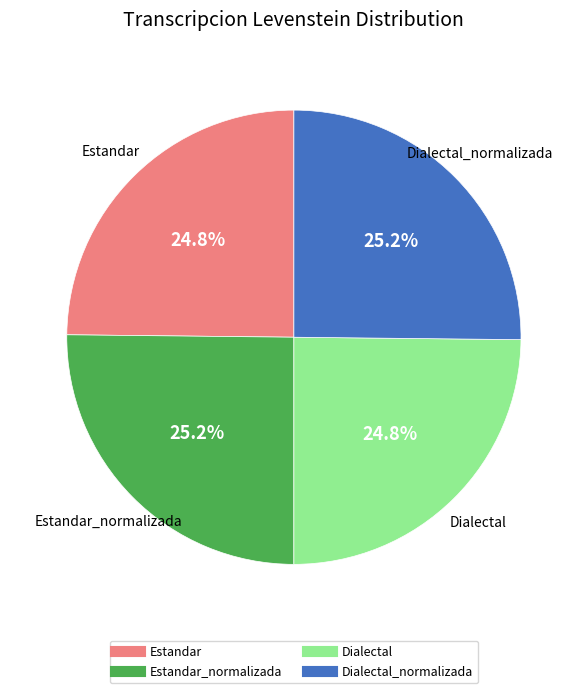

How many slices are in this pie chart?

4